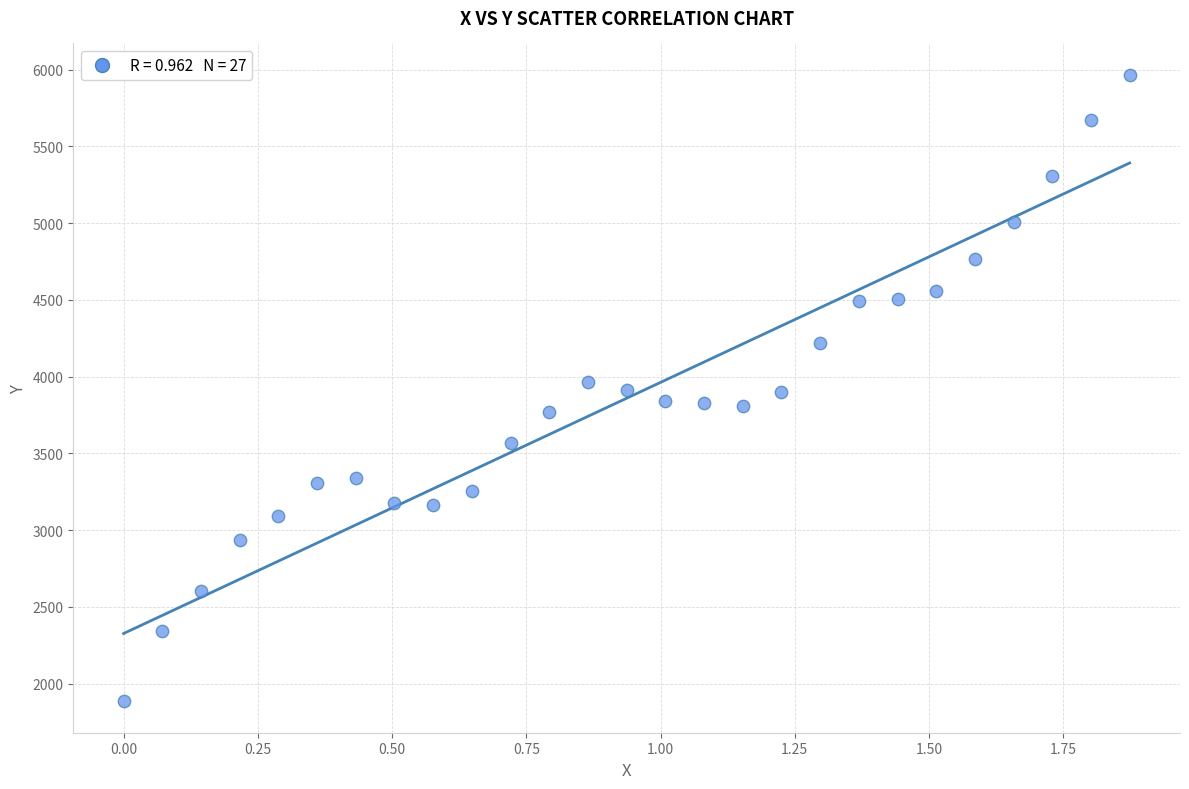

What is the range of X values (max minus min)?

1.9